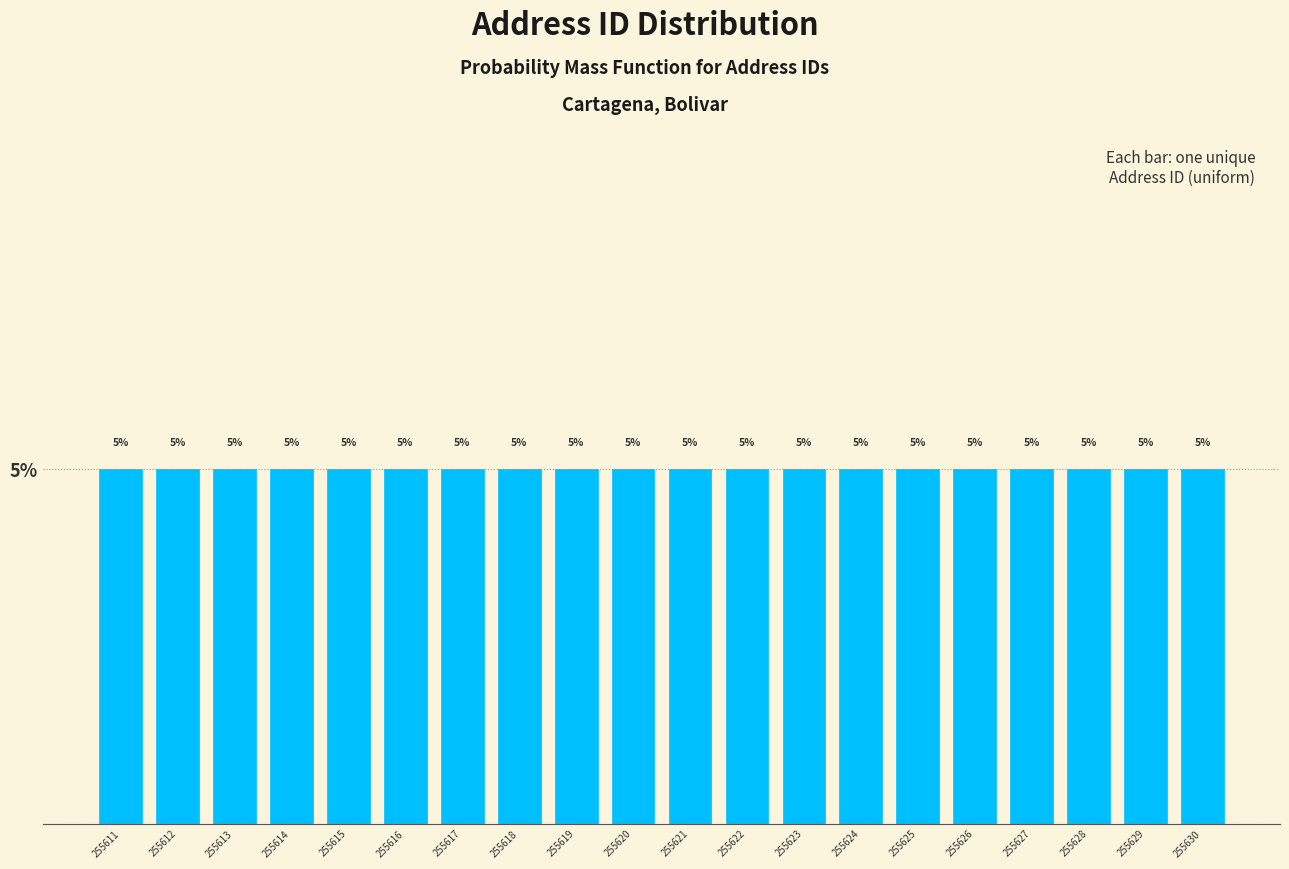

Reading left to right, list every bar in this chart as the range it spans on the x-axis followed by its height.

255610.5 to 255611.5: 5
255611.5 to 255612.5: 5
255612.5 to 255613.5: 5
255613.5 to 255614.5: 5
255614.5 to 255615.5: 5
255615.5 to 255616.5: 5
255616.5 to 255617.5: 5
255617.5 to 255618.5: 5
255618.5 to 255619.5: 5
255619.5 to 255620.5: 5
255620.5 to 255621.5: 5
255621.5 to 255622.5: 5
255622.5 to 255623.5: 5
255623.5 to 255624.5: 5
255624.5 to 255625.5: 5
255625.5 to 255626.5: 5
255626.5 to 255627.5: 5
255627.5 to 255628.5: 5
255628.5 to 255629.5: 5
255629.5 to 255630.5: 5